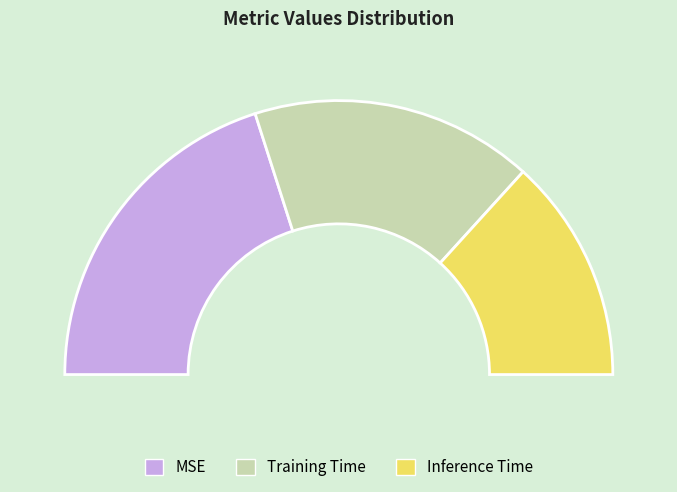

Does Training Time represent more than half of the total?

No